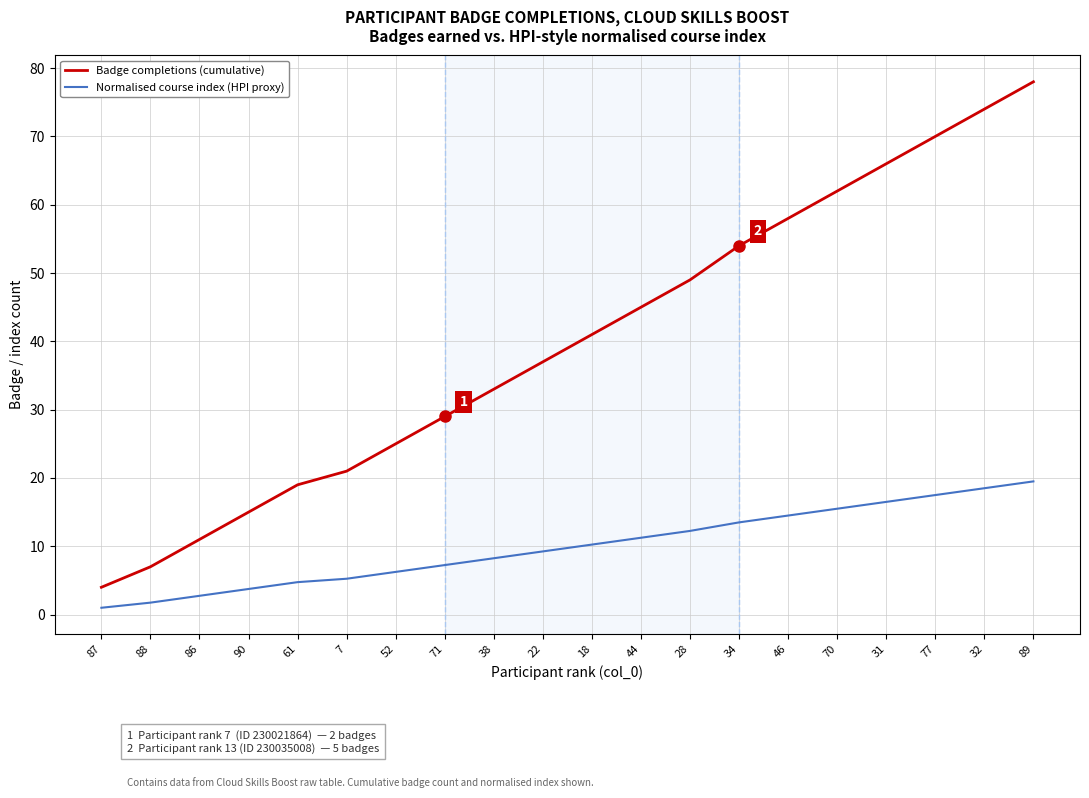

True or false: Normalised course index (HPI proxy) and Badge completions (cumulative) cross at least once.

False